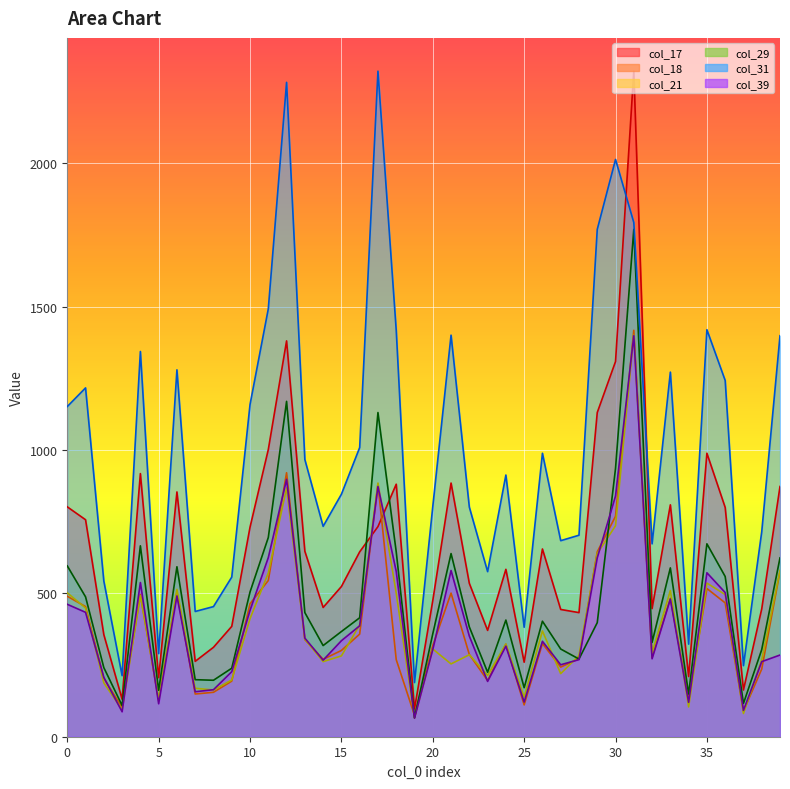

After their last crossing, which series has the higher values: col_17 or col_31?

col_31